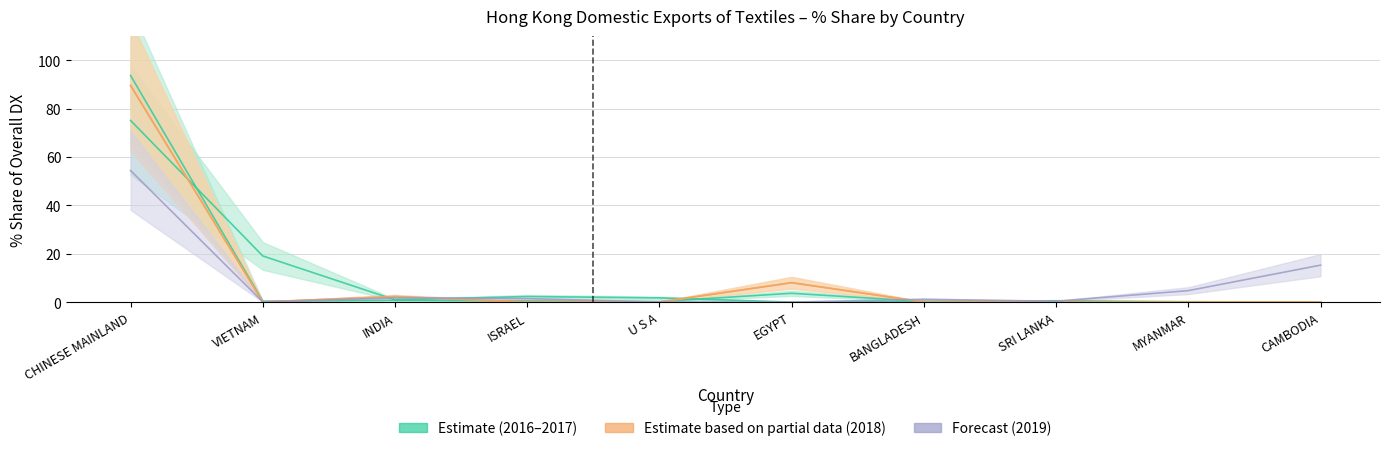

Rank the categories by 201811_pct_share value from highest to lowest.

CHINESE MAINLAND, EGYPT, INDIA, VIETNAM, U S A, SRI LANKA, BANGLADESH, ISRAEL, MYANMAR, CAMBODIA